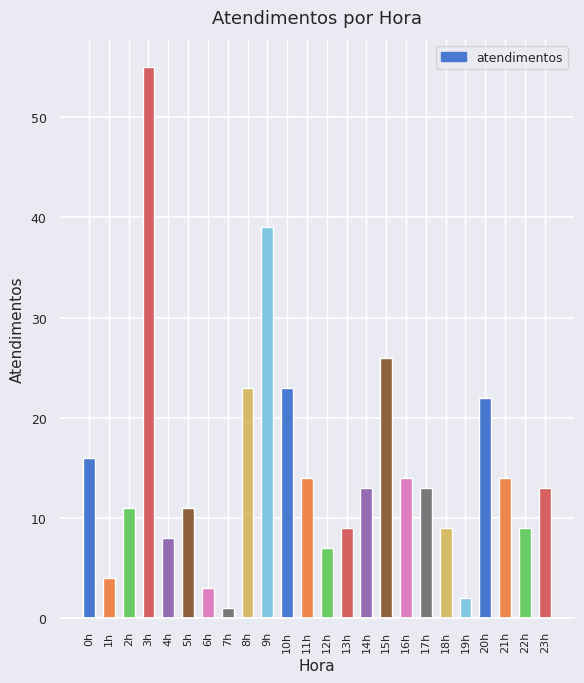

What is the average value?

15